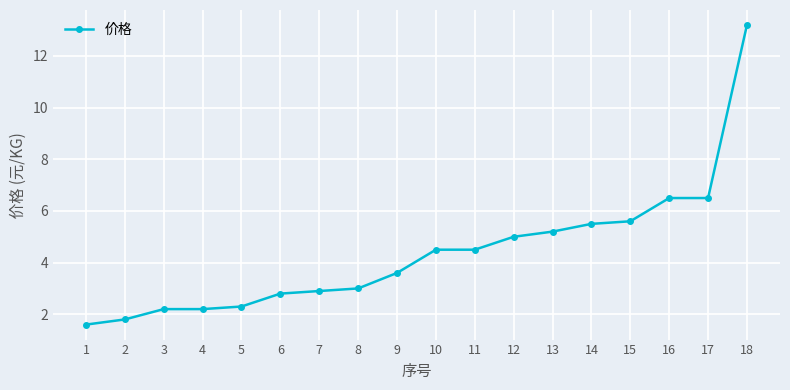

Reading left to right, list all the values displayed in this chart.

1.6	1.8	2.2	2.2	2.3	2.8	2.9	3.0	3.6	4.5	4.5	5.0	5.2	5.5	5.6	6.5	6.5	13.2